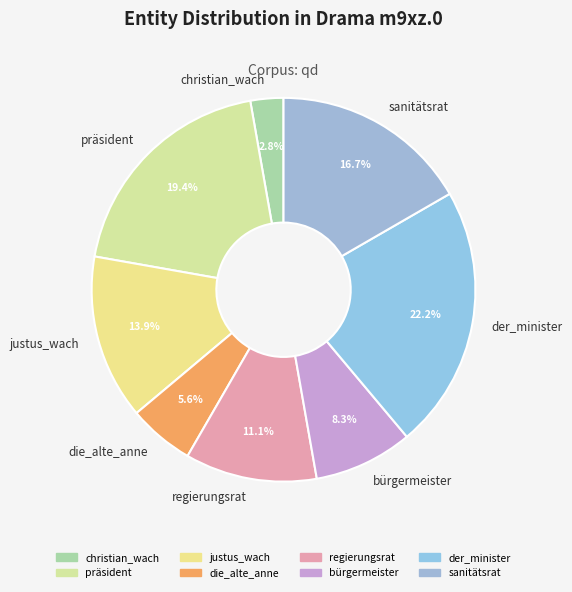

Is bürgermeister the majority of the pie?

No